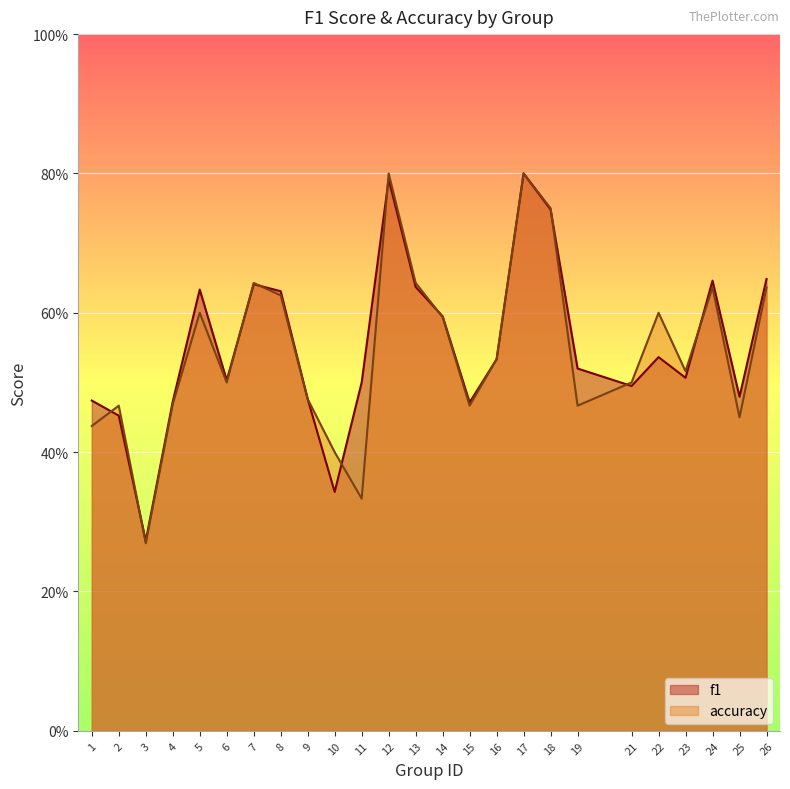

Which category has the lowest value across all series?

3